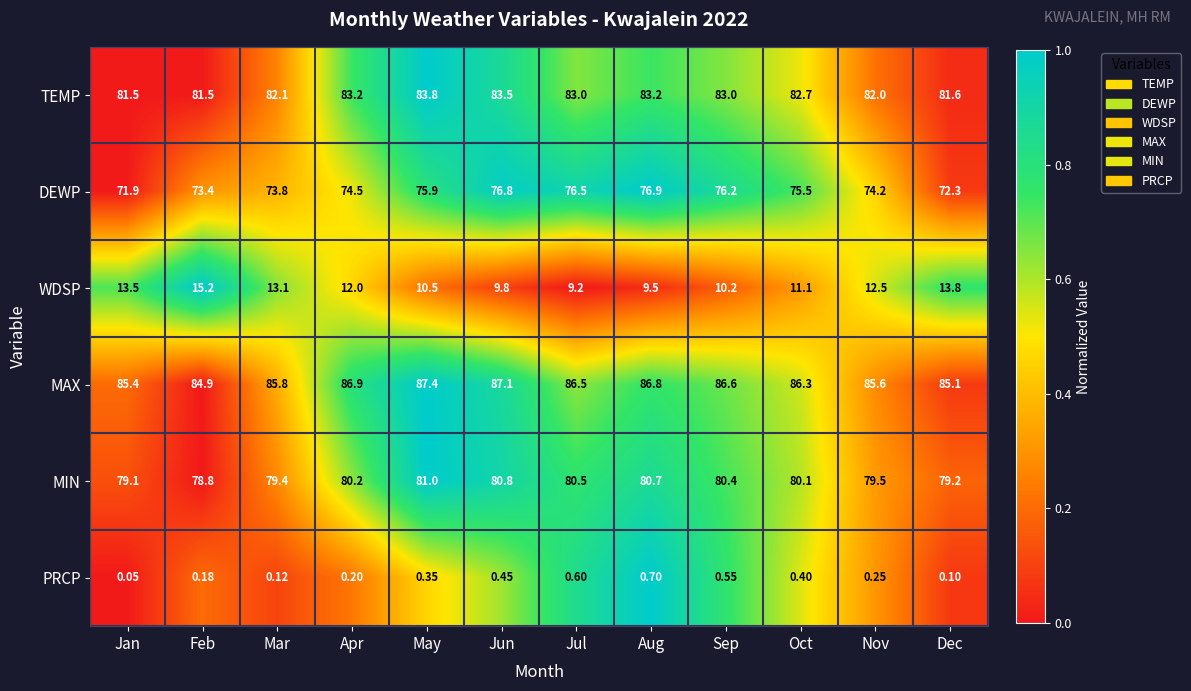

Where is WDSP nearest to the value 12?

Apr